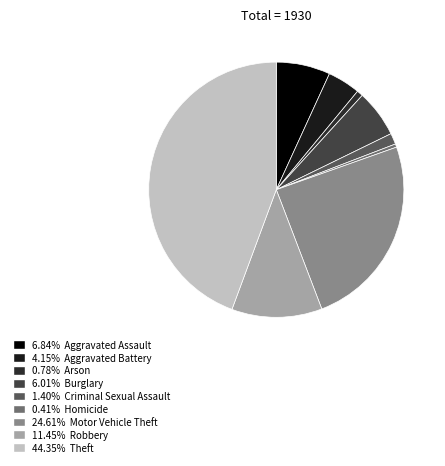

How many segments does this pie chart have?

9